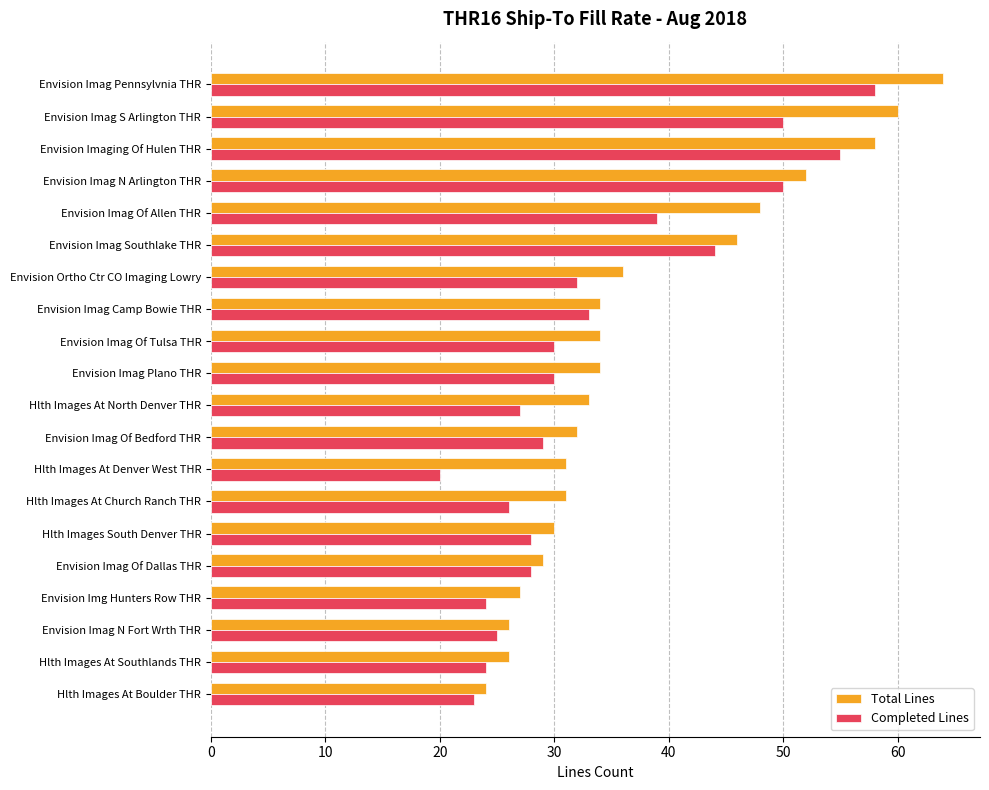

What is the total value across all series at Envision Imag N Fort Wrth THR?

51